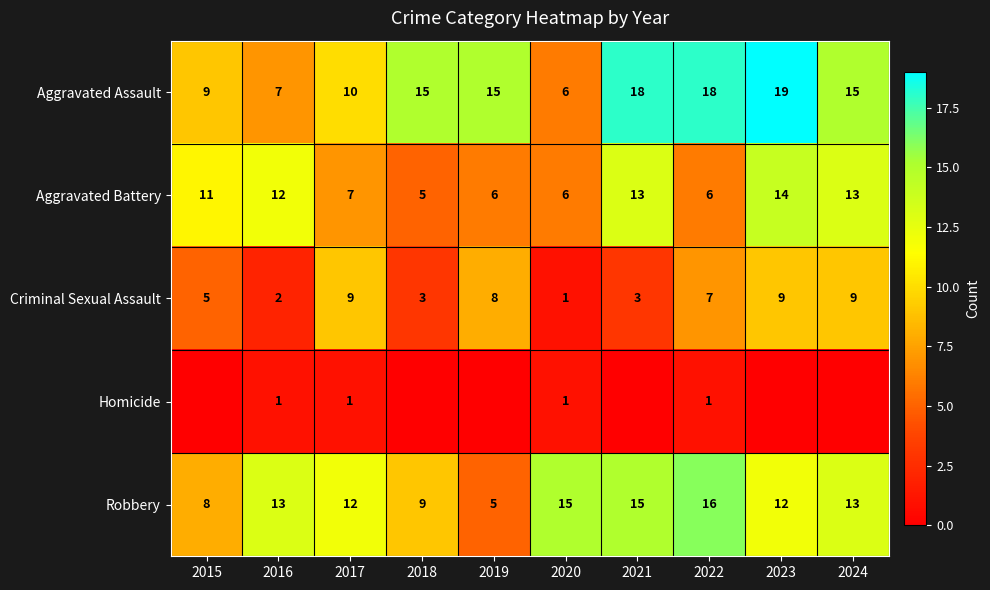

Rank the series at 2017 from lowest to highest value.

Homicide, Aggravated Battery, Criminal Sexual Assault, Aggravated Assault, Robbery